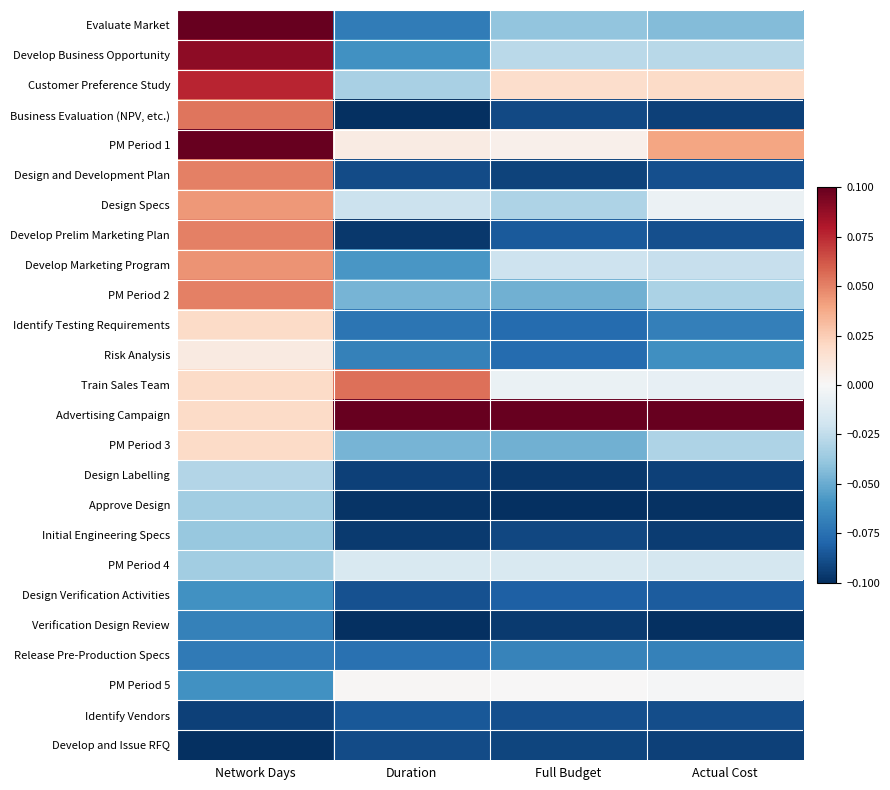

Reading left to right, transcribe all the data shown in this chart.

Evaluate Market: Network Days=0.1	Duration=-0.1	Full Budget=-0.0	Actual Cost=-0.0
Develop Business Opportunity: Network Days=0.1	Duration=-0.1	Full Budget=-0.0	Actual Cost=-0.0
Customer Preference Study: Network Days=0.1	Duration=-0.0	Full Budget=0.0	Actual Cost=0.0
Business Evaluation (NPV, etc.): Network Days=0.1	Duration=-0.1	Full Budget=-0.1	Actual Cost=-0.1
PM Period 1: Network Days=0.1	Duration=0.0	Full Budget=0.0	Actual Cost=0.0
Design and Development Plan: Network Days=0.1	Duration=-0.1	Full Budget=-0.1	Actual Cost=-0.1
Design Specs: Network Days=0.0	Duration=-0.0	Full Budget=-0.0	Actual Cost=-0.0
Develop Prelim Marketing Plan: Network Days=0.1	Duration=-0.1	Full Budget=-0.1	Actual Cost=-0.1
Develop Marketing Program: Network Days=0.0	Duration=-0.1	Full Budget=-0.0	Actual Cost=-0.0
PM Period 2: Network Days=0.1	Duration=-0.0	Full Budget=-0.0	Actual Cost=-0.0
Identify Testing Requirements: Network Days=0.0	Duration=-0.1	Full Budget=-0.1	Actual Cost=-0.1
Risk Analysis: Network Days=0.0	Duration=-0.1	Full Budget=-0.1	Actual Cost=-0.1
Train Sales Team: Network Days=0.0	Duration=0.1	Full Budget=-0.0	Actual Cost=-0.0
Advertising Campaign: Network Days=0.0	Duration=0.1	Full Budget=0.1	Actual Cost=0.1
PM Period 3: Network Days=0.0	Duration=-0.0	Full Budget=-0.0	Actual Cost=-0.0
Design Labelling: Network Days=-0.0	Duration=-0.1	Full Budget=-0.1	Actual Cost=-0.1
Approve Design: Network Days=-0.0	Duration=-0.1	Full Budget=-0.1	Actual Cost=-0.1
Initial Engineering Specs: Network Days=-0.0	Duration=-0.1	Full Budget=-0.1	Actual Cost=-0.1
PM Period 4: Network Days=-0.0	Duration=-0.0	Full Budget=-0.0	Actual Cost=-0.0
Design Verification Activities: Network Days=-0.1	Duration=-0.1	Full Budget=-0.1	Actual Cost=-0.1
Verification Design Review: Network Days=-0.1	Duration=-0.1	Full Budget=-0.1	Actual Cost=-0.1
Release Pre-Production Specs: Network Days=-0.1	Duration=-0.1	Full Budget=-0.1	Actual Cost=-0.1
PM Period 5: Network Days=-0.1	Duration=0.0	Full Budget=0.0	Actual Cost=-0.0
Identify Vendors: Network Days=-0.1	Duration=-0.1	Full Budget=-0.1	Actual Cost=-0.1
Develop and Issue RFQ: Network Days=-0.1	Duration=-0.1	Full Budget=-0.1	Actual Cost=-0.1